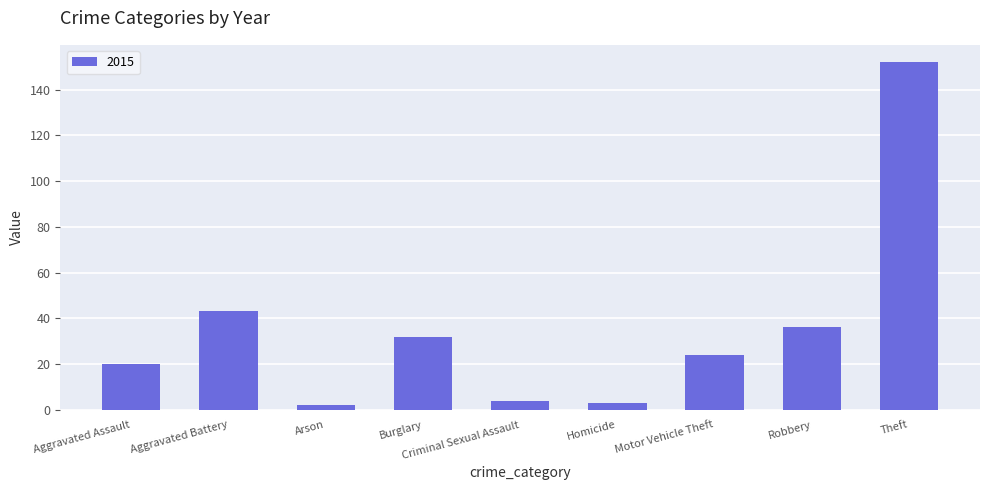

Count the number of categories in the chart.

9